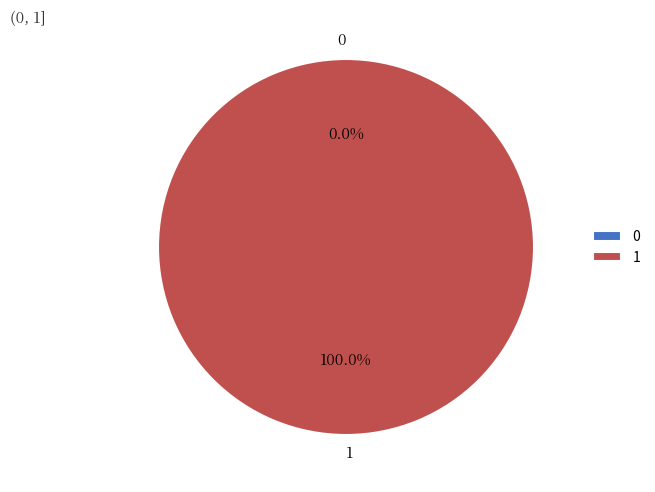

To the nearest percent, what is the combined percentage of 1 and 0?

100%